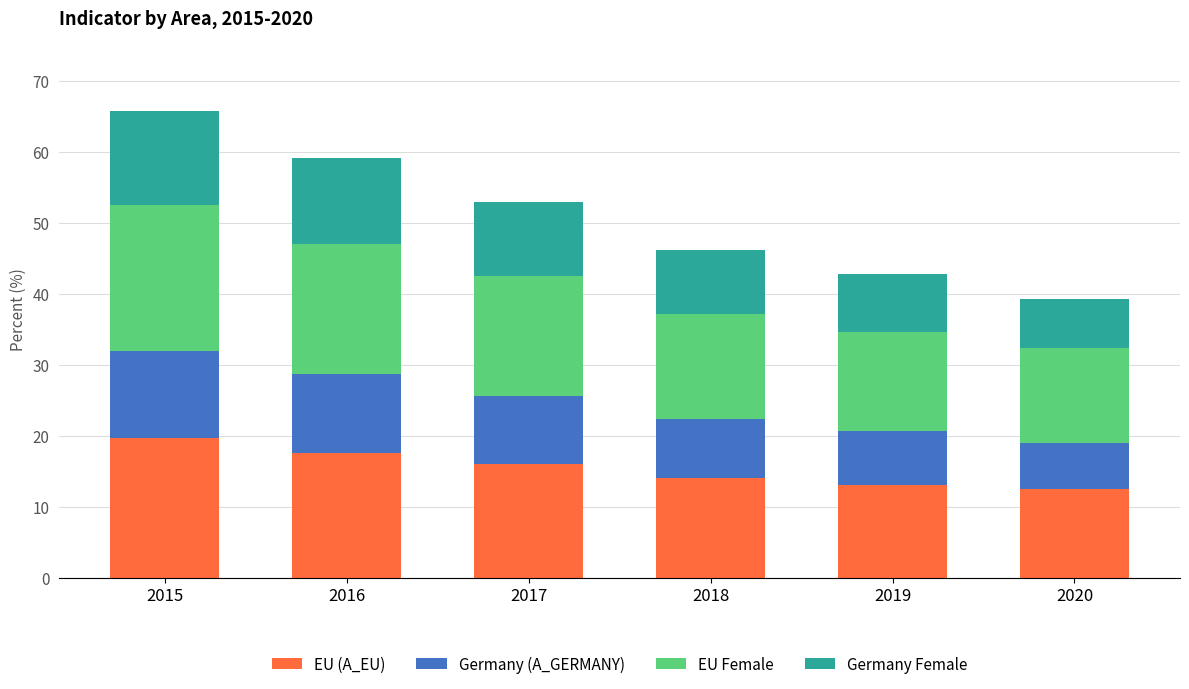

The EU (A_EU) series shows 5.8 at 2019. True or false?

False